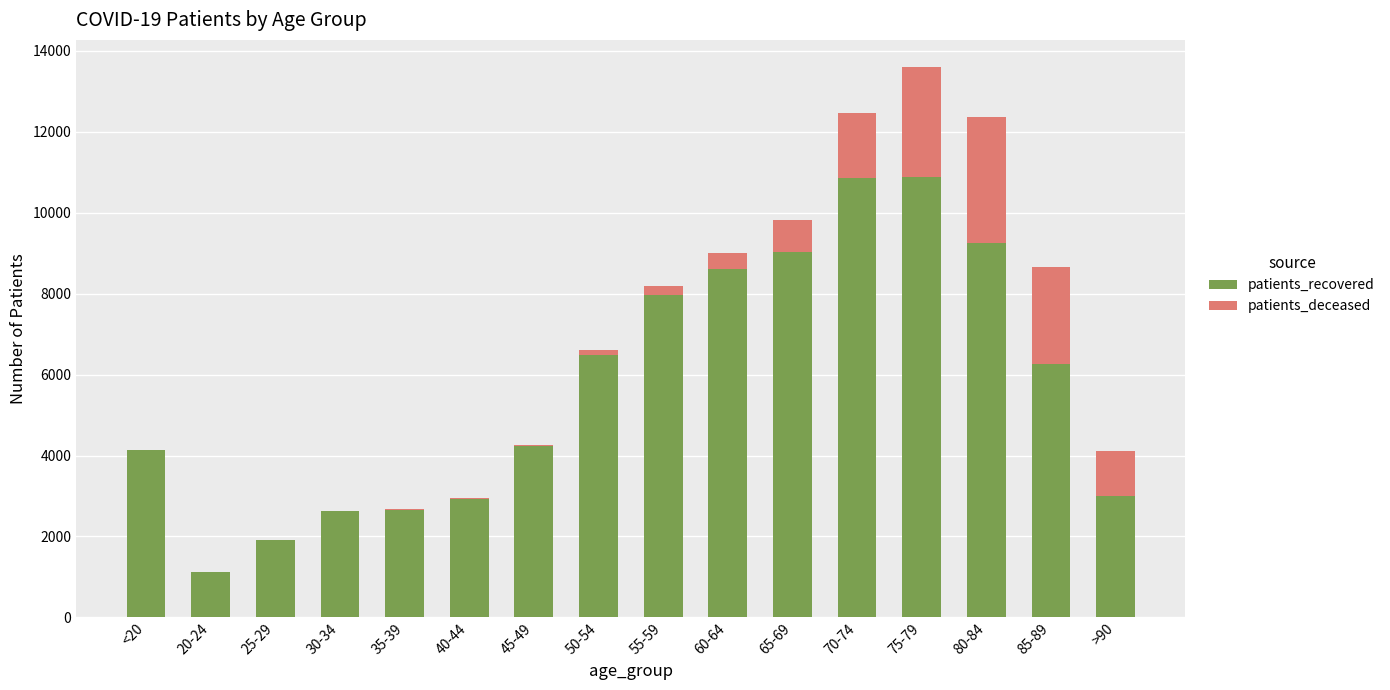

At which category is the sum across all series the highest?

75-79